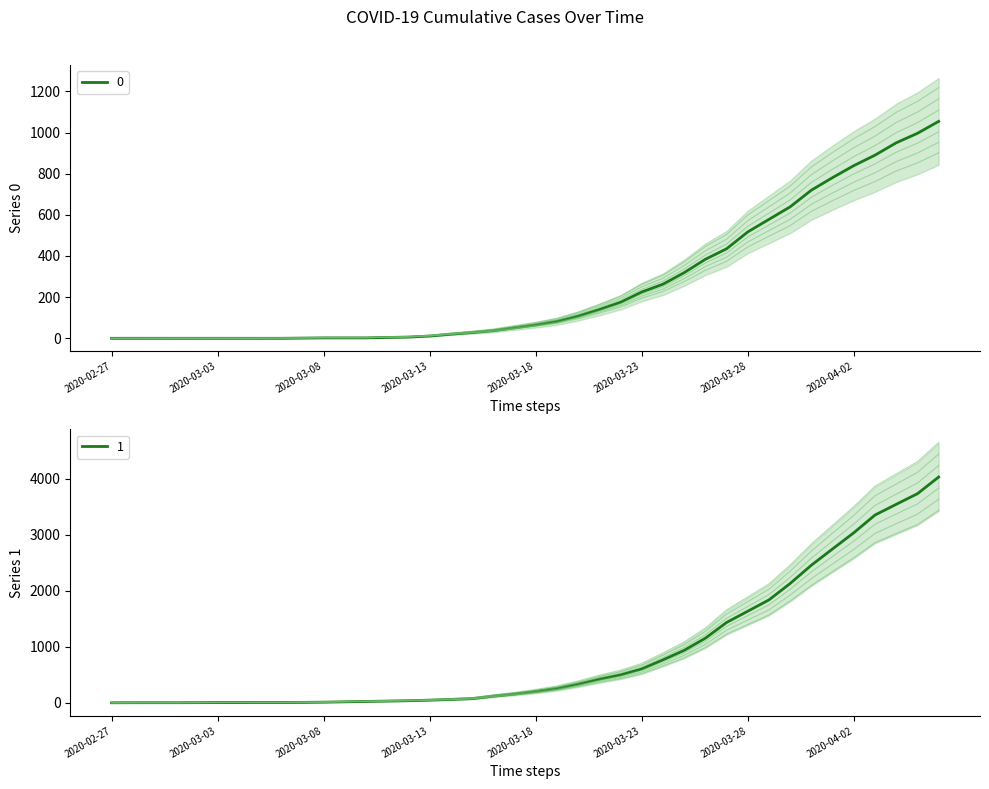

How many lines are shown in the chart?

2